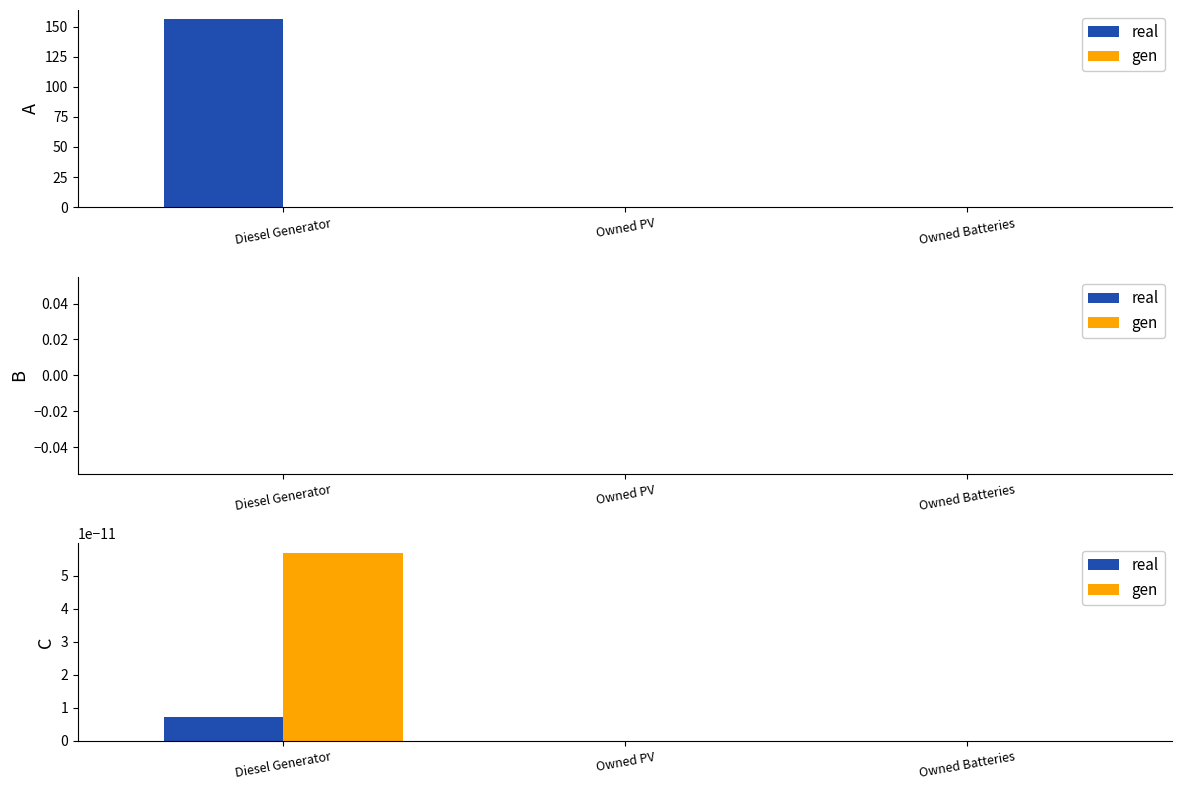

At how many categories does at least one series exceed 85?

1